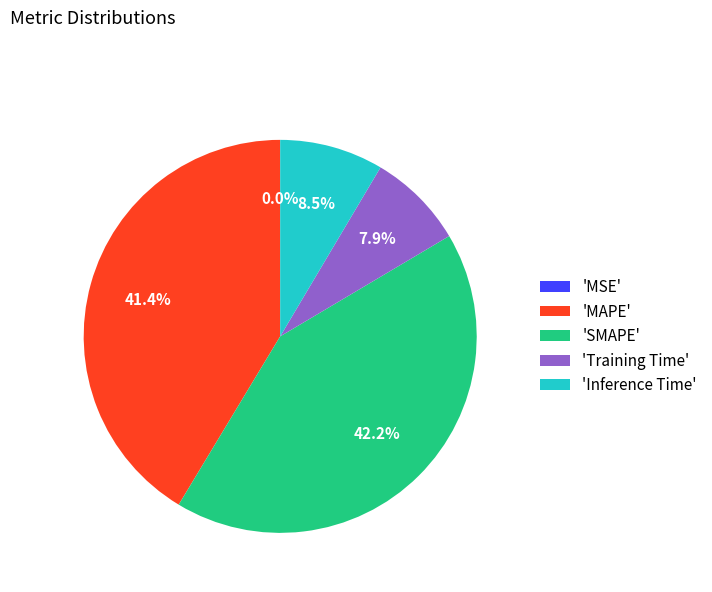

Is there any slice that represents more than half of the pie?

No